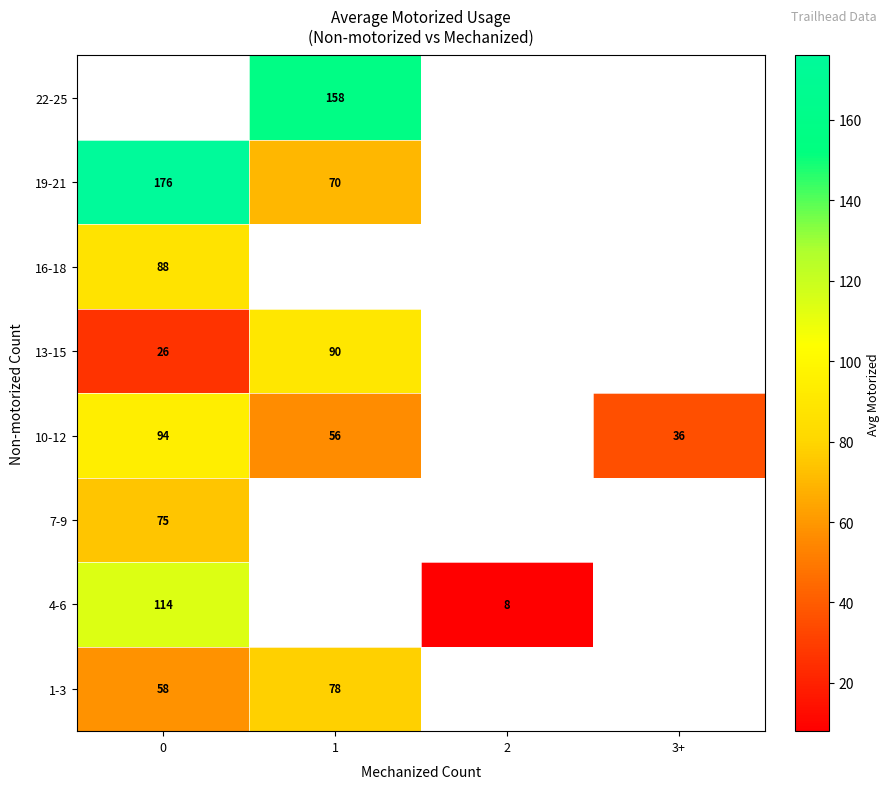

What is the greatest value displayed?

176.0